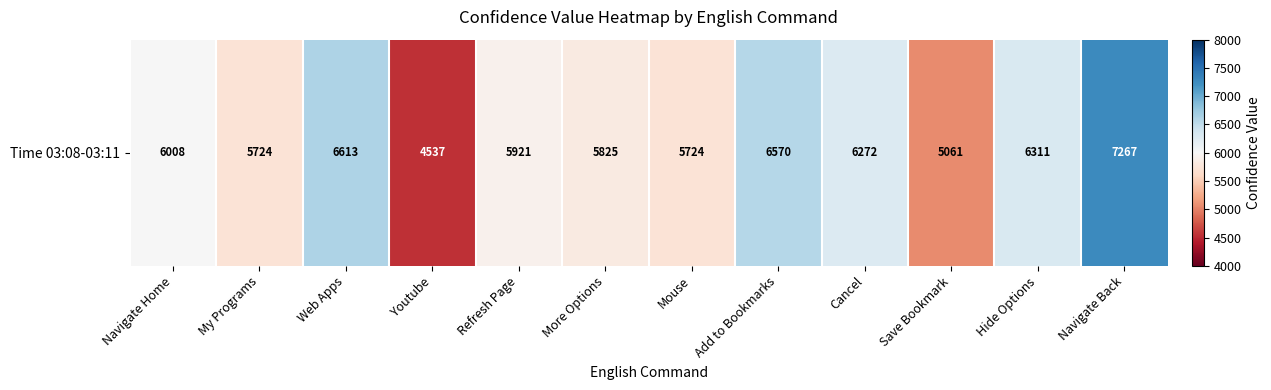

Which label corresponds to the largest value in the chart?

Navigate Back